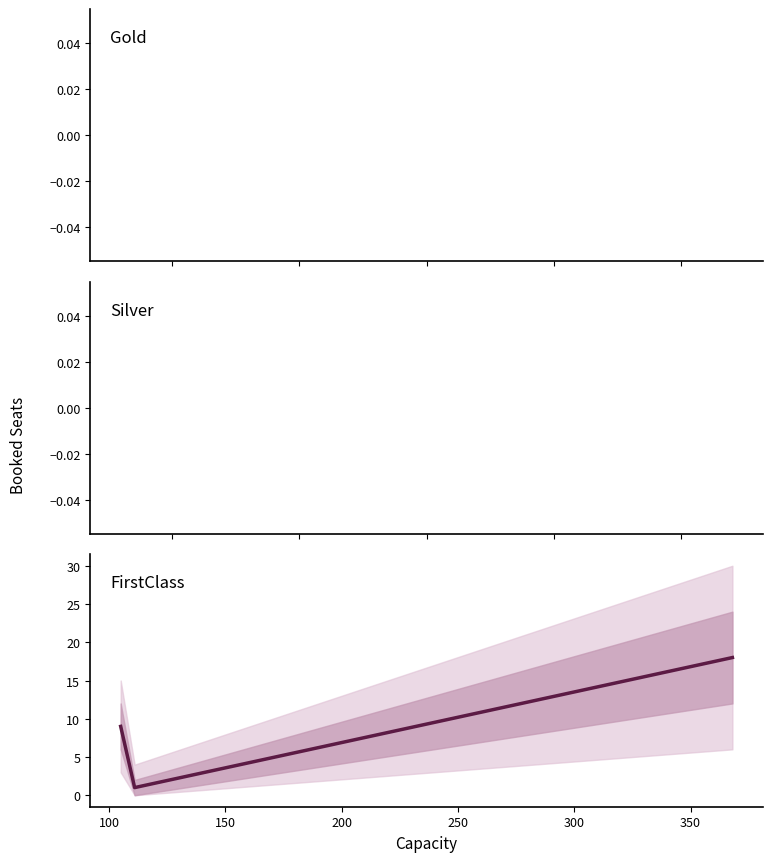

How many lines are shown in the chart?

1